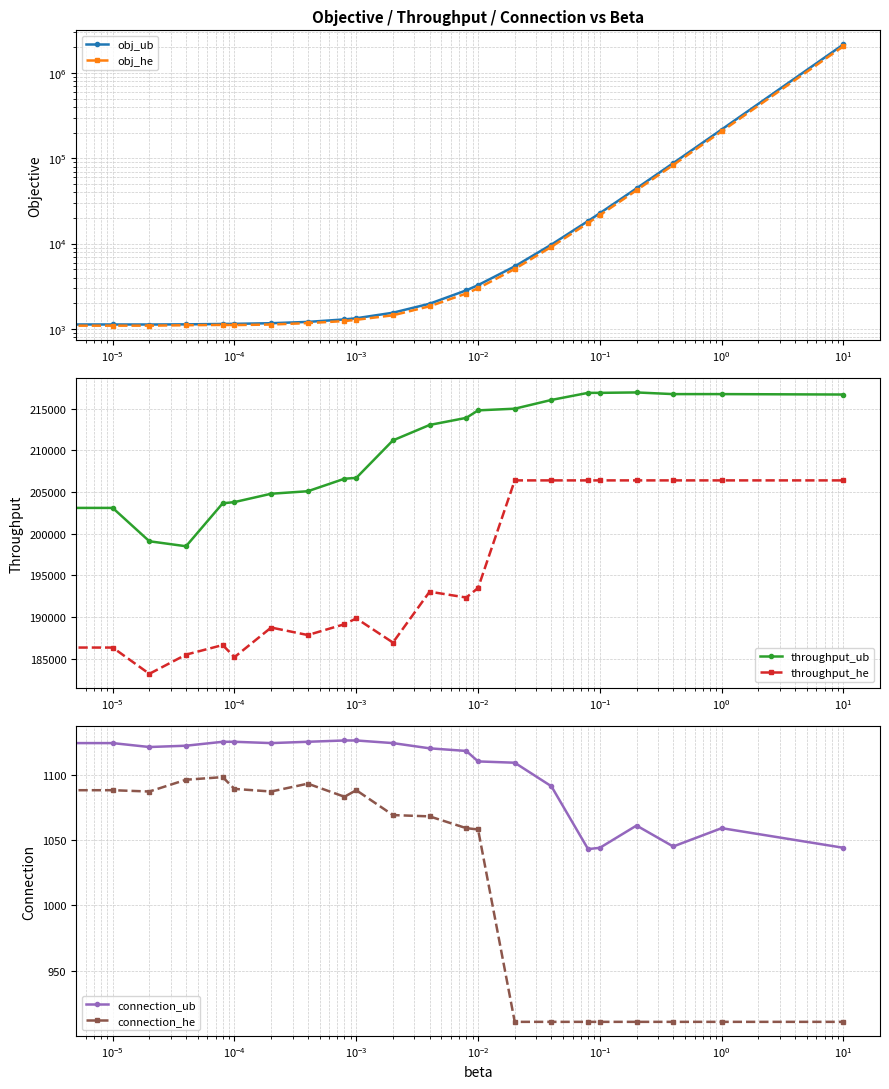

What is the spread (max minus min) of values at 13?

213742.0